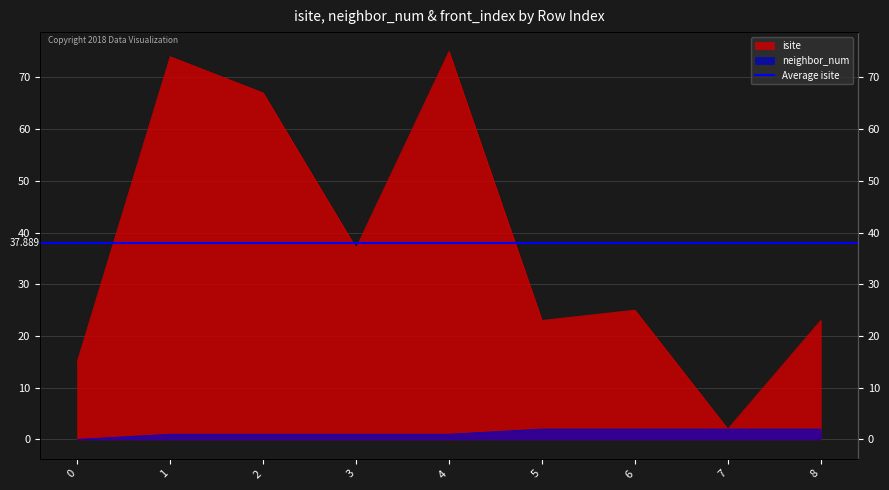

Is it true that neighbor_num equals 2 at 6?

True